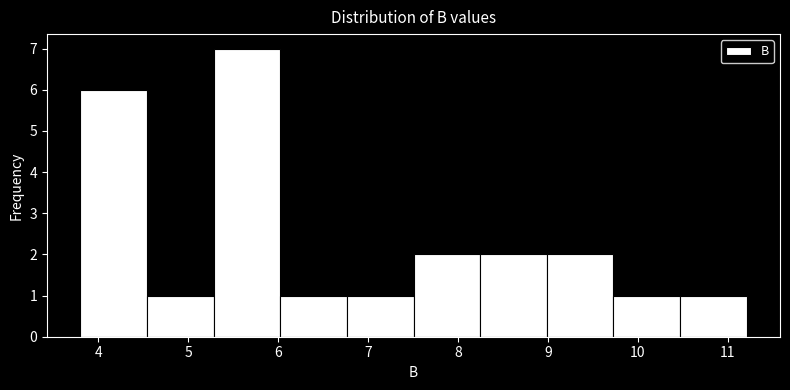

Reading left to right, transcribe this chart: for each bar, give the range it covers on the x-axis and its height. Neither the bar edges nor the heights are printed on the chart, so give them approximately, as read against the axes.

3.8 to 4.5: 6
4.5 to 5.3: 1
5.3 to 6.0: 7
6.0 to 6.8: 1
6.8 to 7.5: 1
7.5 to 8.2: 2
8.2 to 9.0: 2
9.0 to 9.7: 2
9.7 to 10.5: 1
10.5 to 11.2: 1